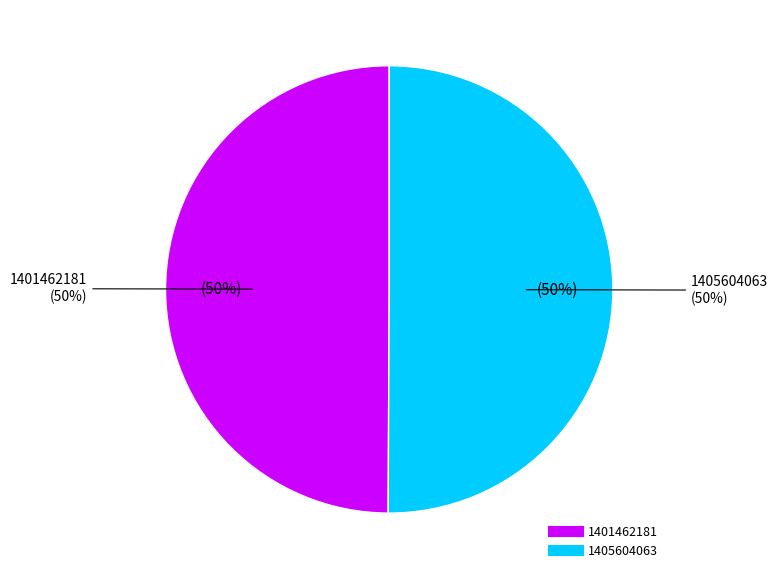

Approximately how many times larger is the value at 1405604063 compared to 1401462181?

1.0